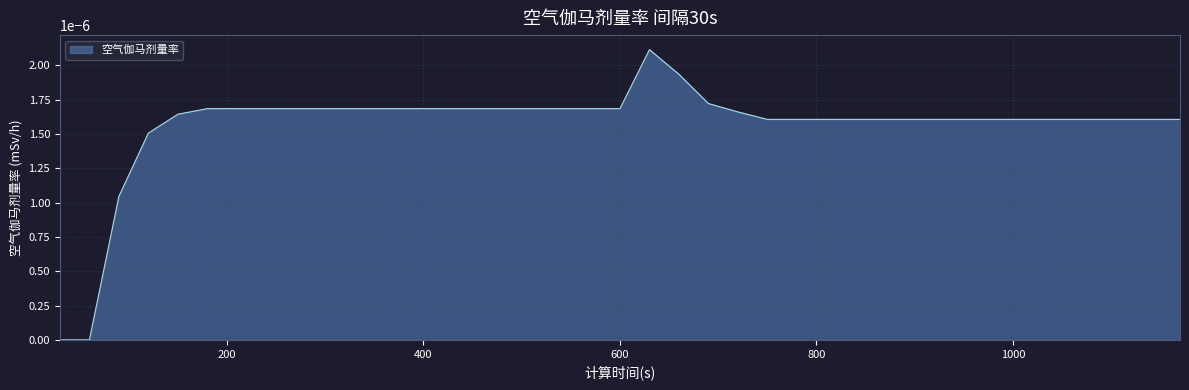

List the labels in order of value, smallest first.

30, 60, 90, 120, 750, 780, 810, 840, 870, 900, 930, 960, 990, 1020, 1050, 1080, 1110, 1140, 1170, 150, 720, 180, 210, 240, 270, 300, 330, 360, 390, 420, 450, 480, 510, 540, 570, 600, 690, 660, 630